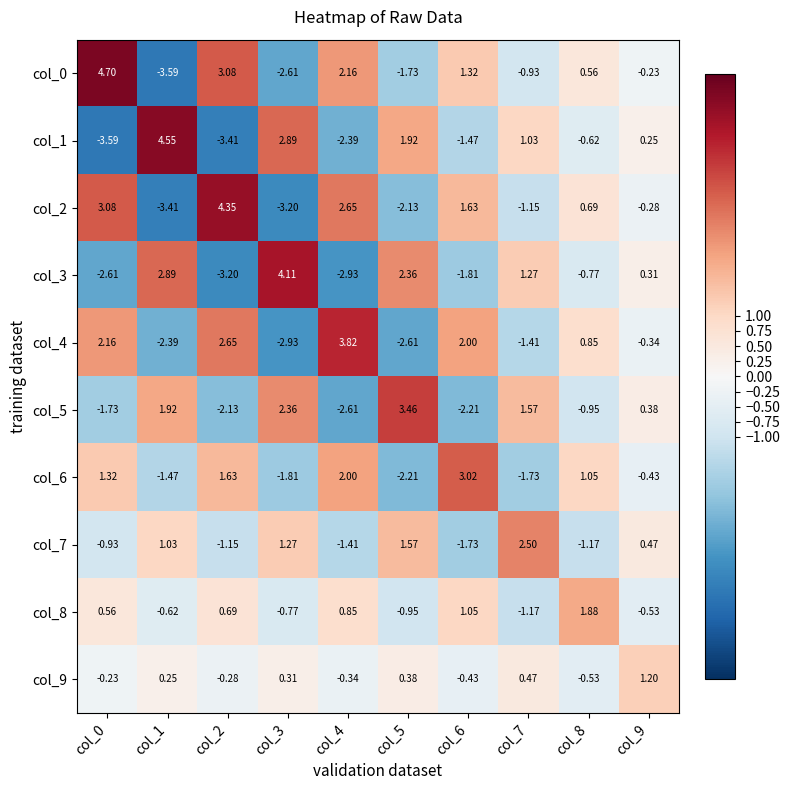

Is the value of col_5 at col_1 greater than the value of col_6 at col_1?

Yes